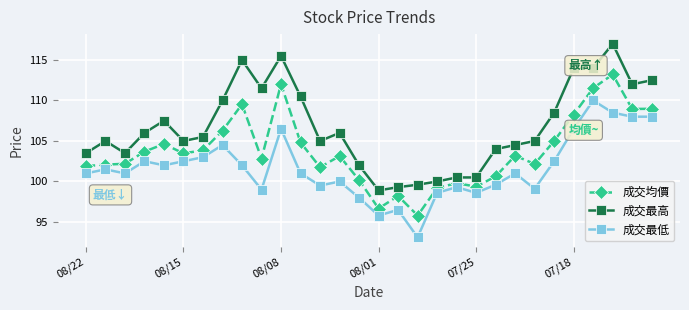

Which series has the largest range (max minus min)?

成交最高